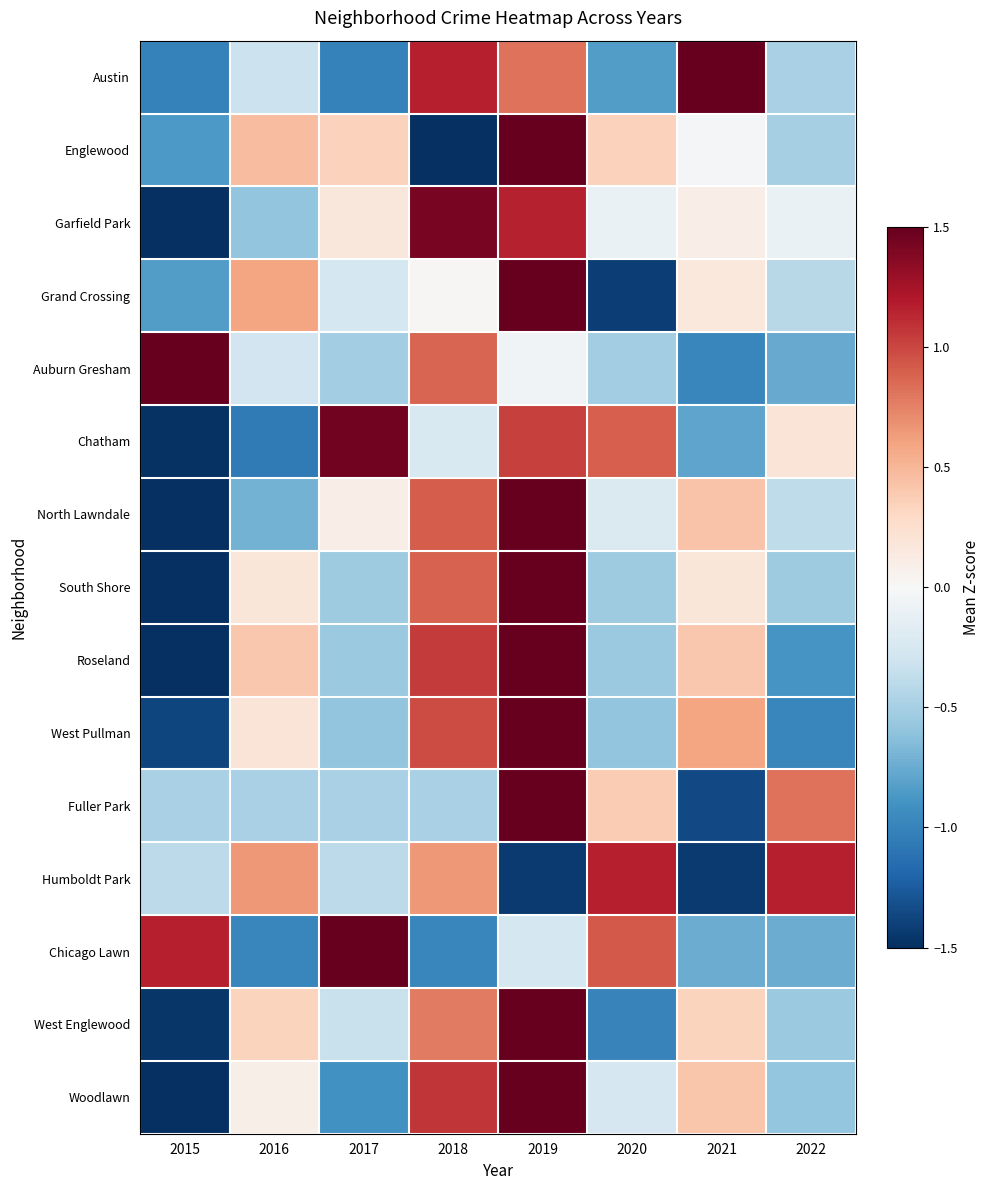

Which has a higher value, 2018 or 2021?

2021